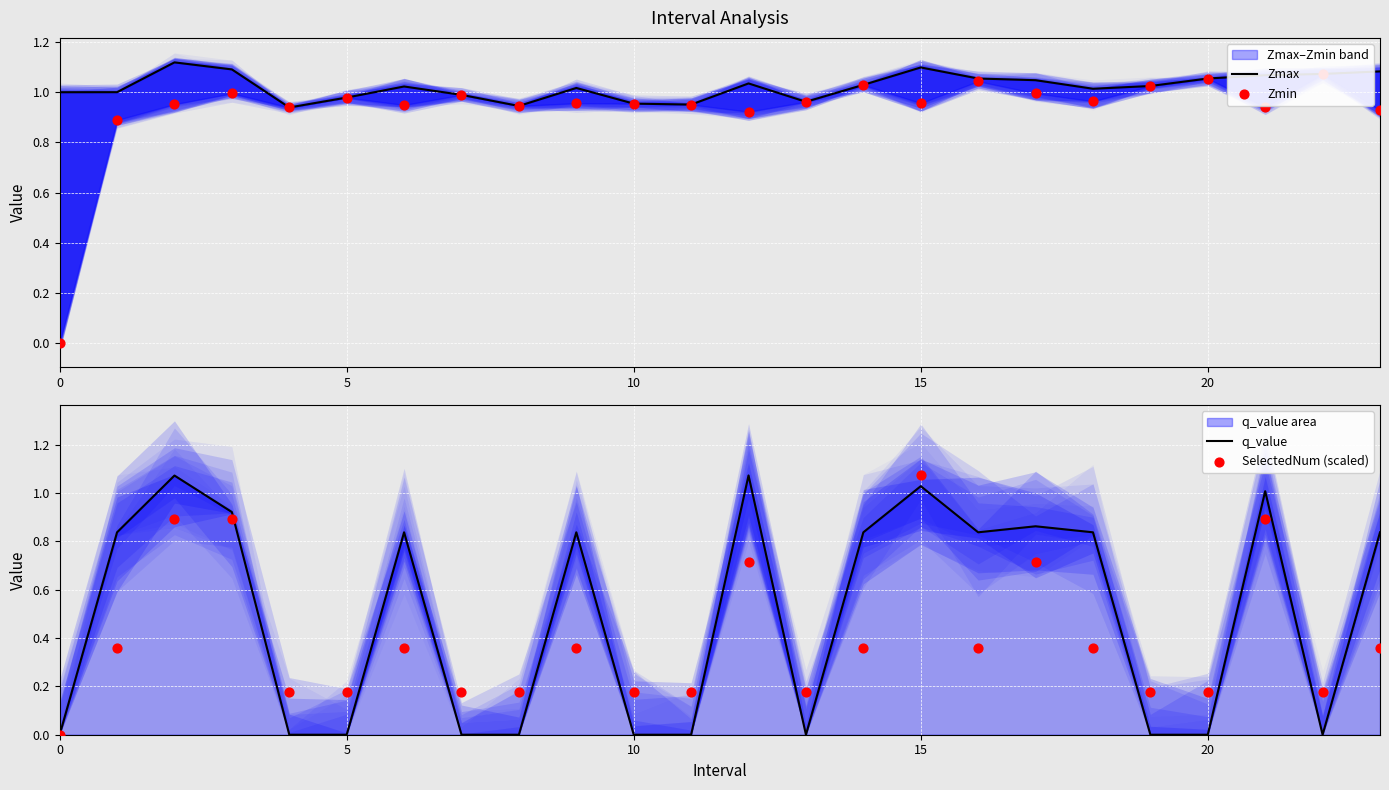

At how many categories does at least one series exceed 0?

24